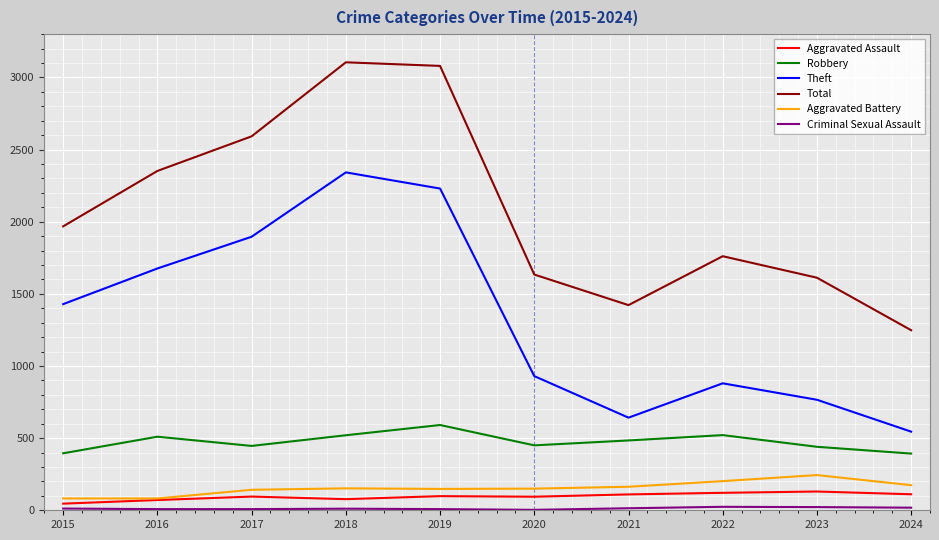

What is the difference between the Total values at 2019 and 2023?

1468